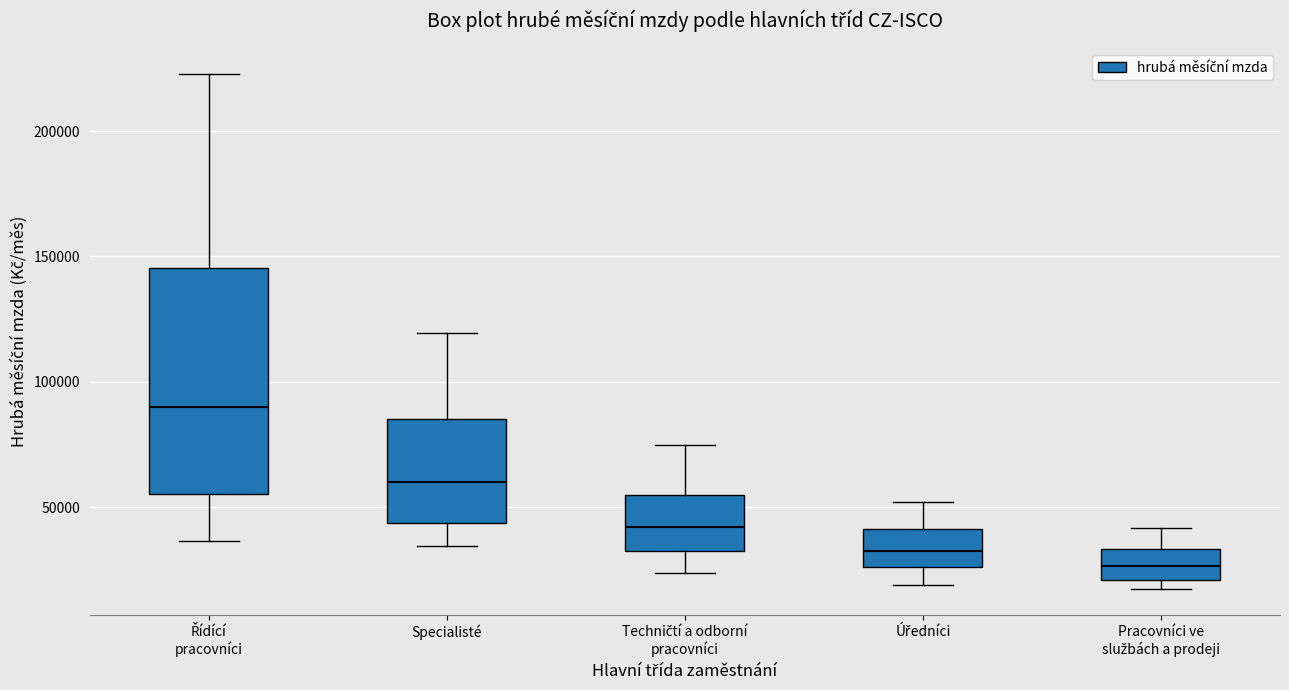

Which box has the highest median line?

Řídící pracovníci